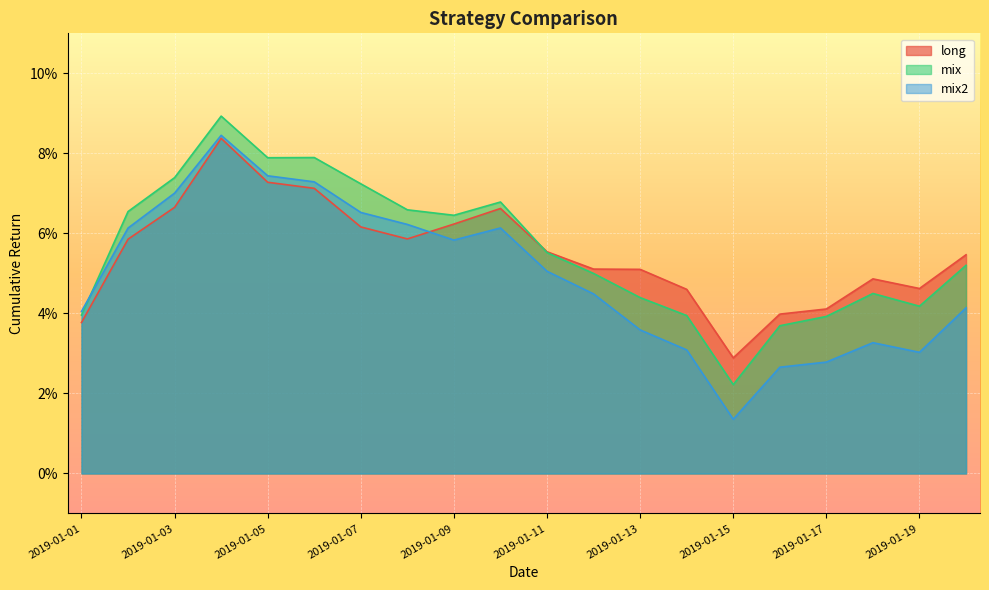

Does the chart display data point markers on the line(s)?

No